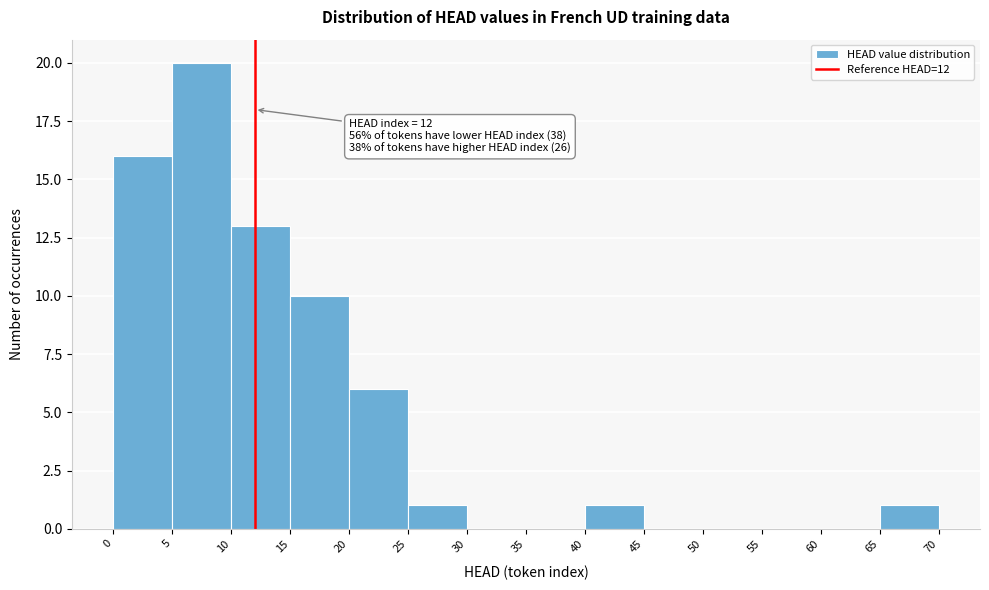

Over which range of the x-axis is the bar tallest?

5 to 10